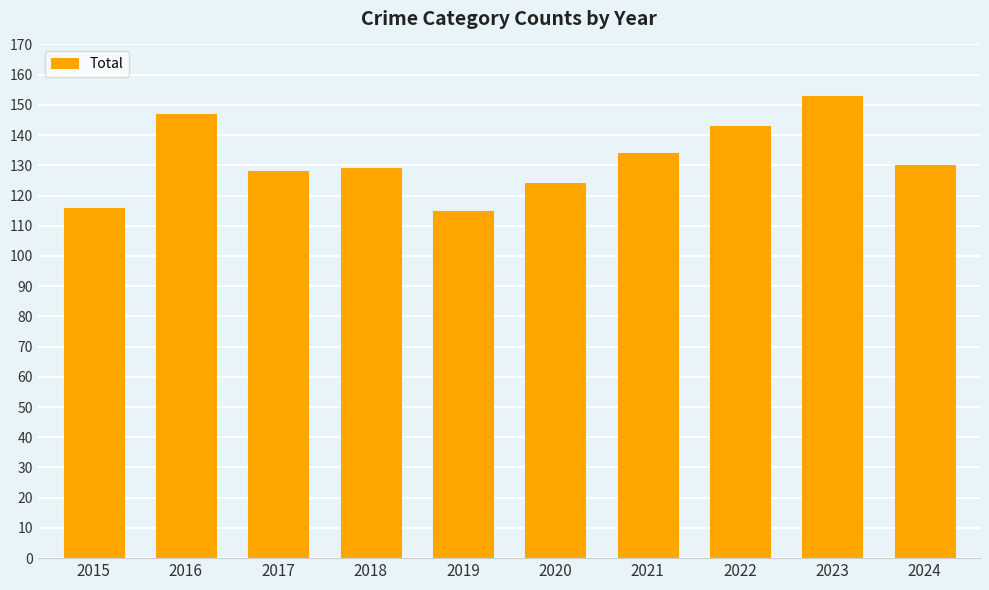

What is the value of the 7th bar from the left?

134